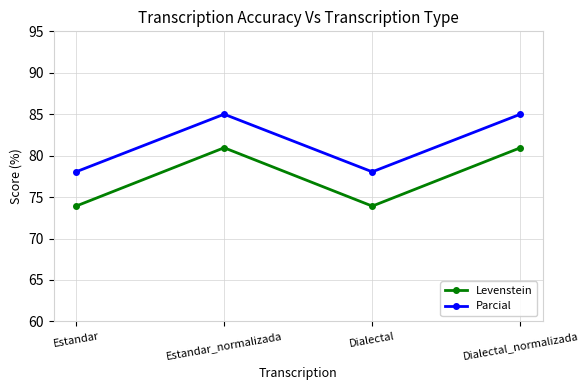

Does the chart display data point markers on the line(s)?

Yes